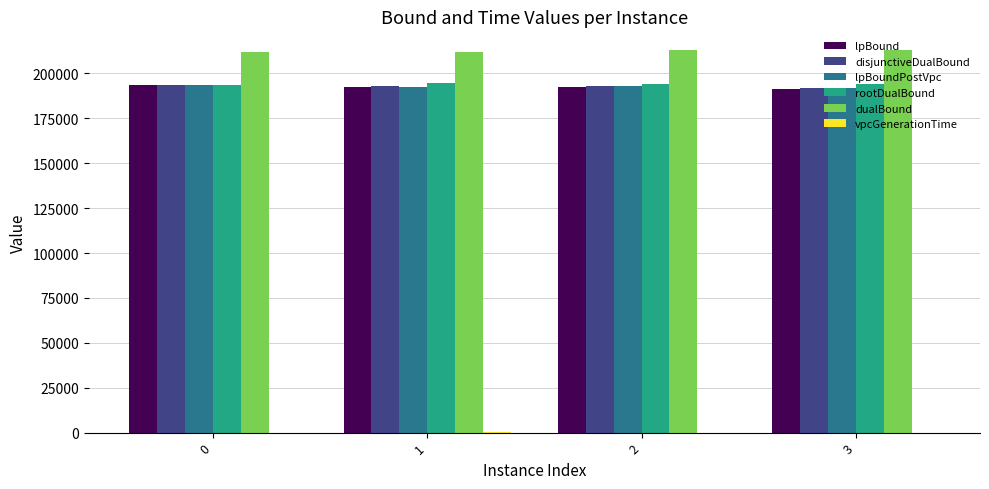

How many data points does each series have?

4